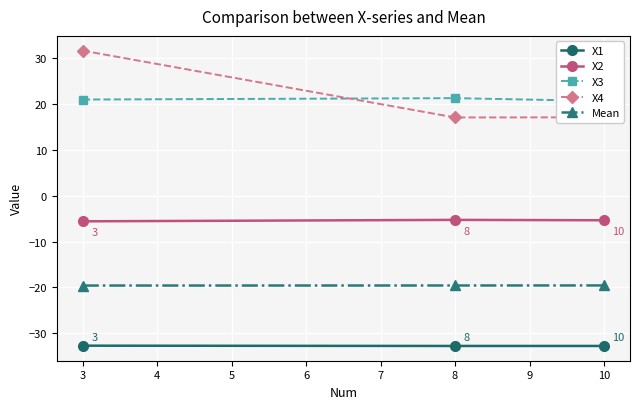

Which series has the widest spread of values?

X4